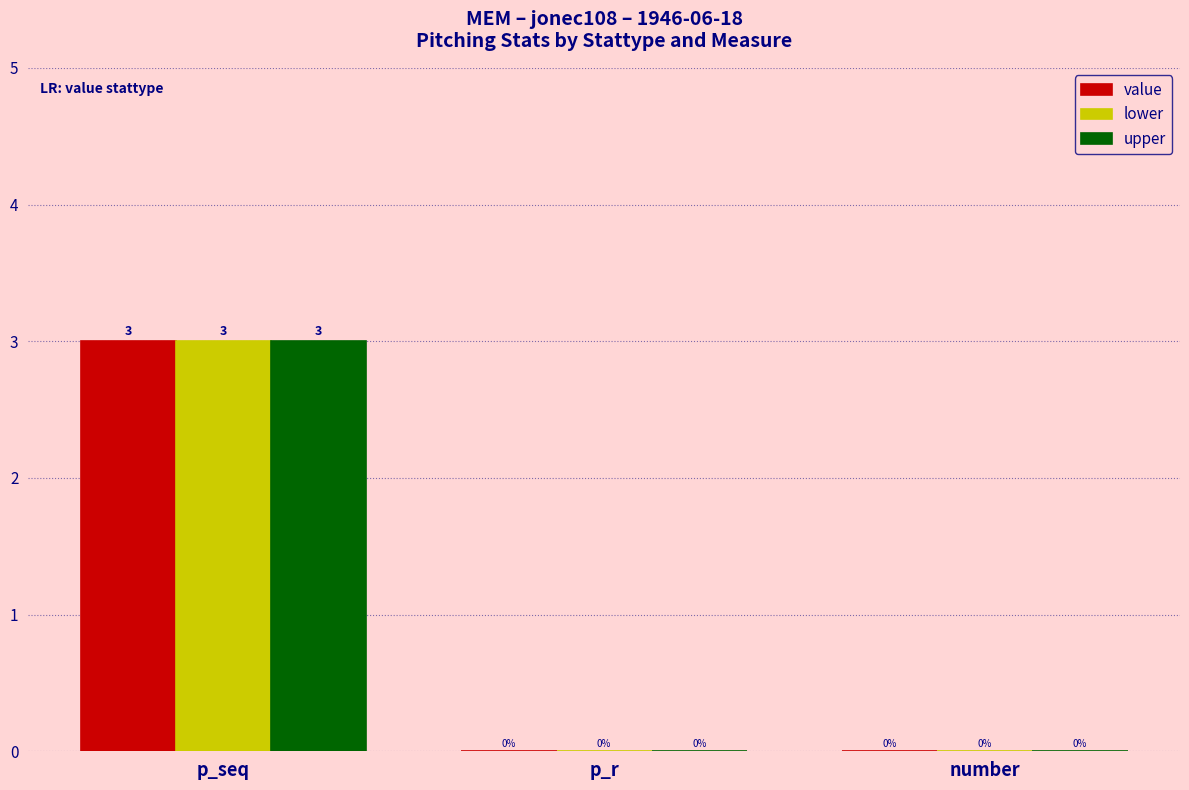

Reading left to right, extract all data points from this chart.

value: 3	0	0
lower: 3	0	0
upper: 3	0	0